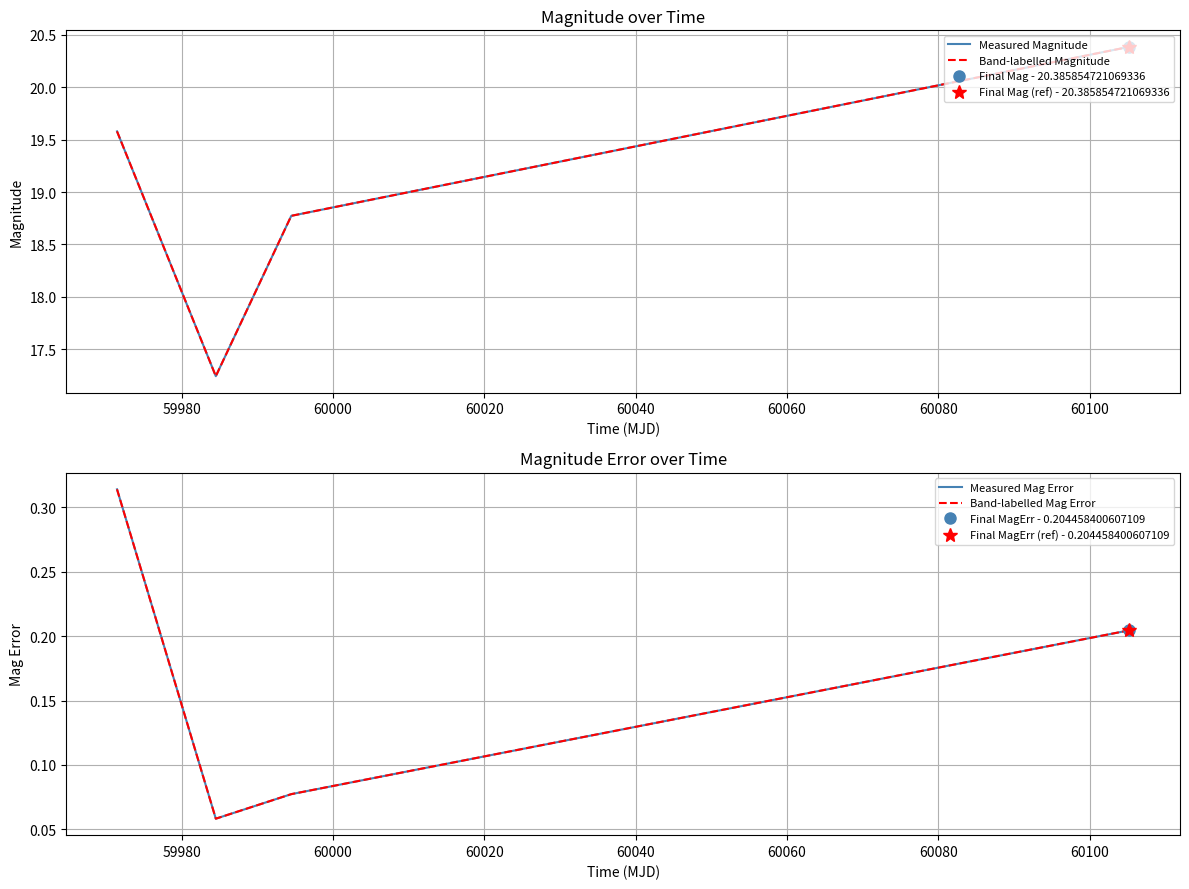

True or false: Measured Mag Error has a value of 0.1 at 59980.

True